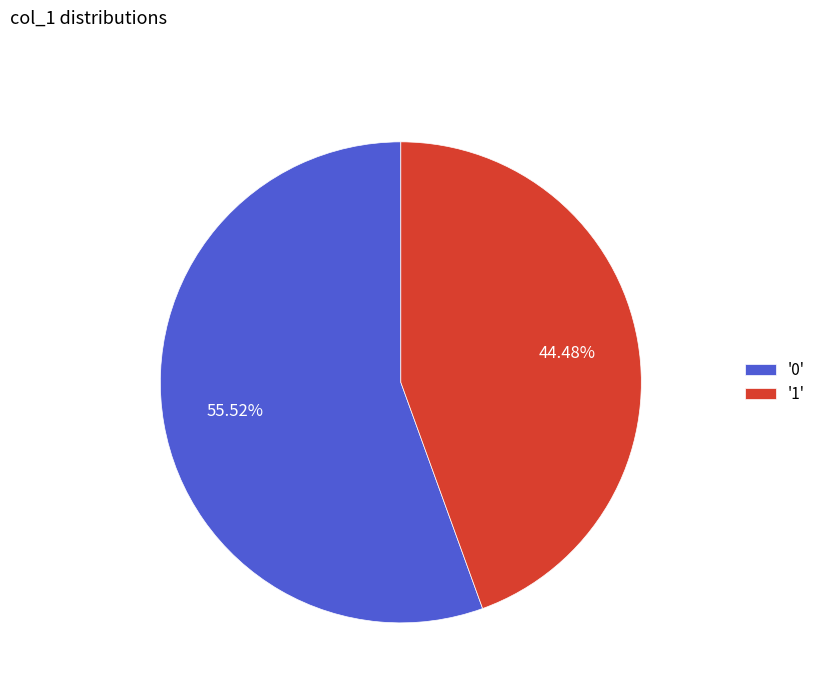

To the nearest percent, what is the average slice percentage?

50%